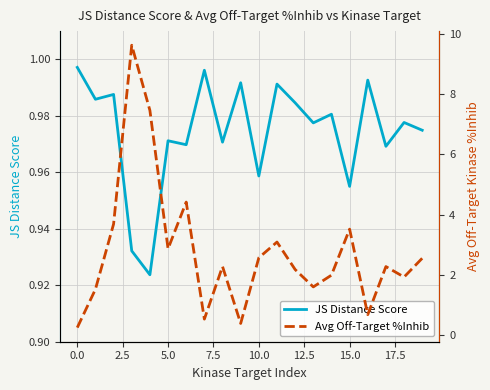

Reading left to right, extract all data points from this chart.

JS Distance Score: 1.0	1.0	1.0	0.9	0.9	1.0	1.0	1.0	1.0	1.0	1.0	1.0	1.0	1.0	1.0	1.0	1.0	1.0	1.0	1.0
Avg Off-Target %Inhib: 0.3	1.5	3.7	9.6	7.5	2.9	4.4	0.5	2.3	0.4	2.6	3.1	2.2	1.6	2.0	3.5	0.7	2.3	1.9	2.6